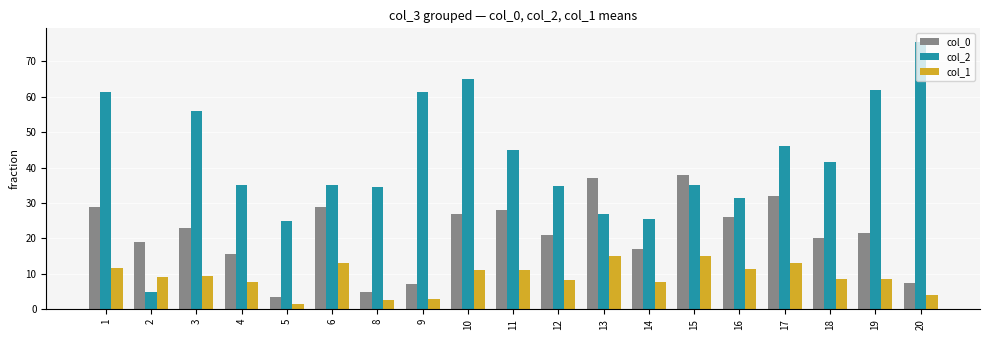

What is the value of the col_1 bar at the 1st from the left?

11.7